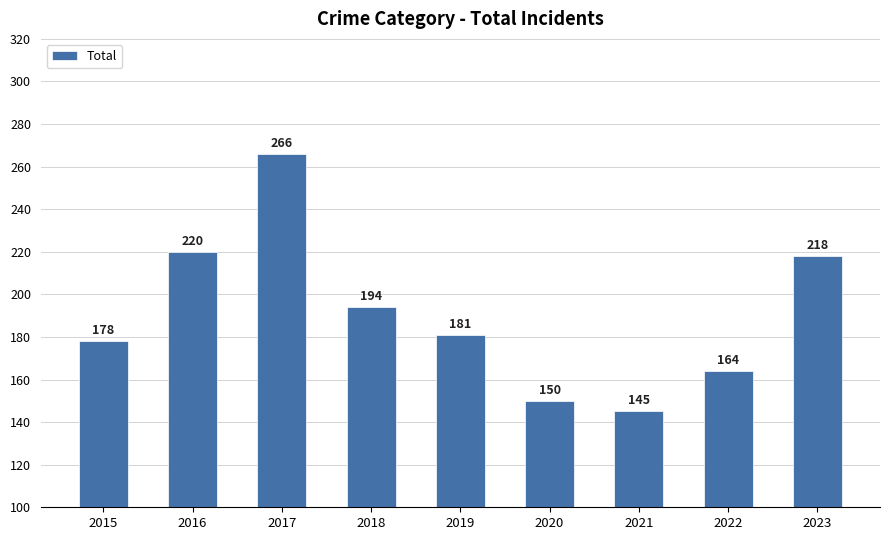

Read the value at 2015, to the nearest 10.

180